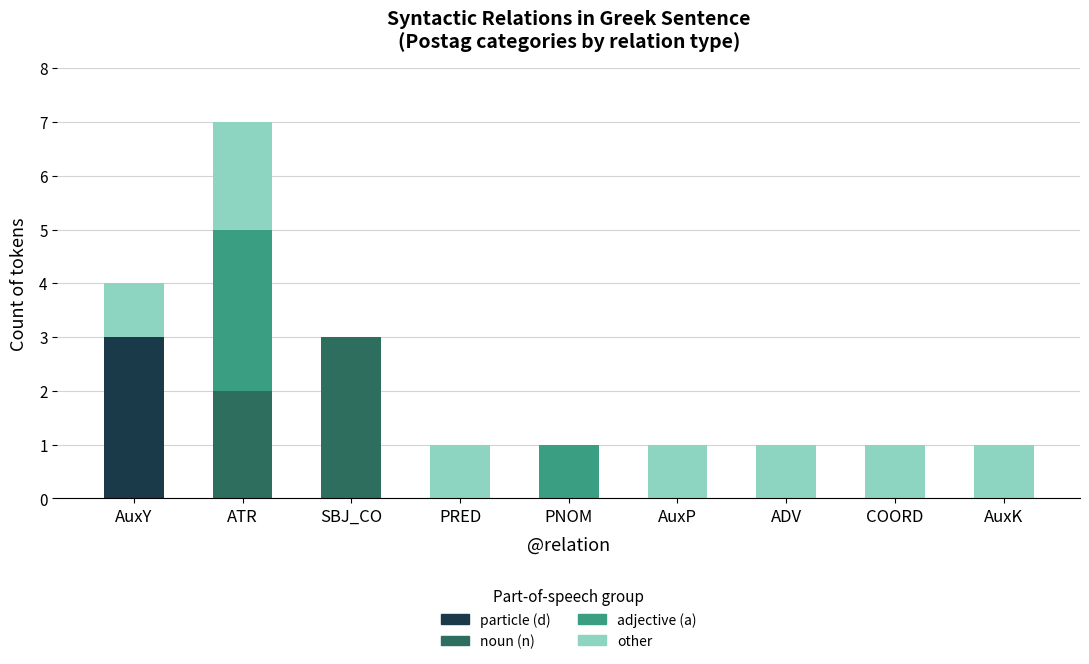

What is the maximum value for particle (d)?

3